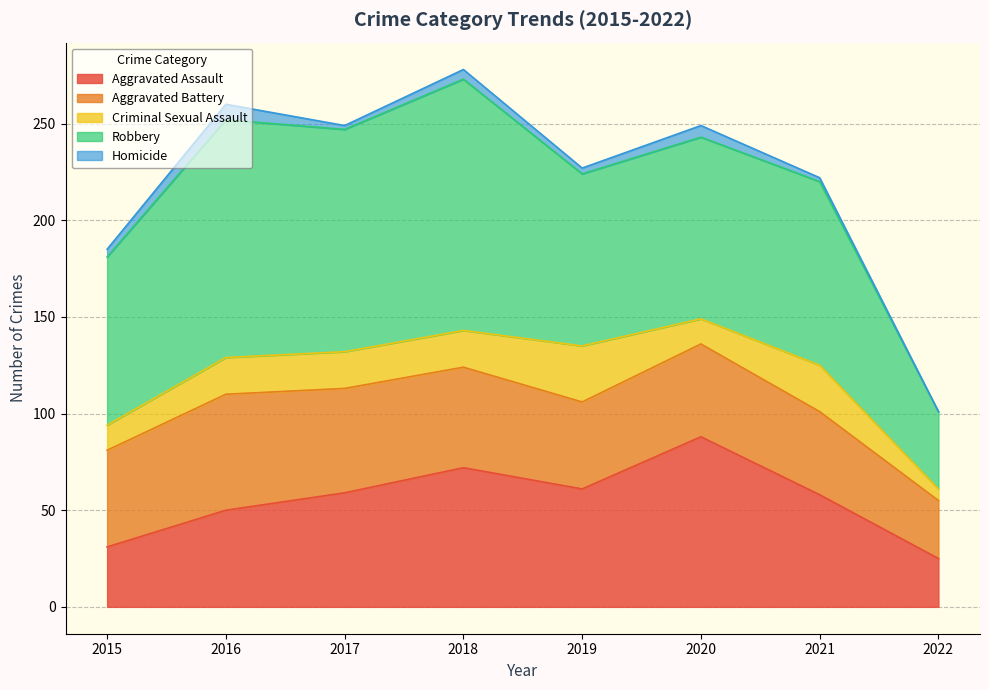

What is the sum of all Criminal Sexual Assault values?

142